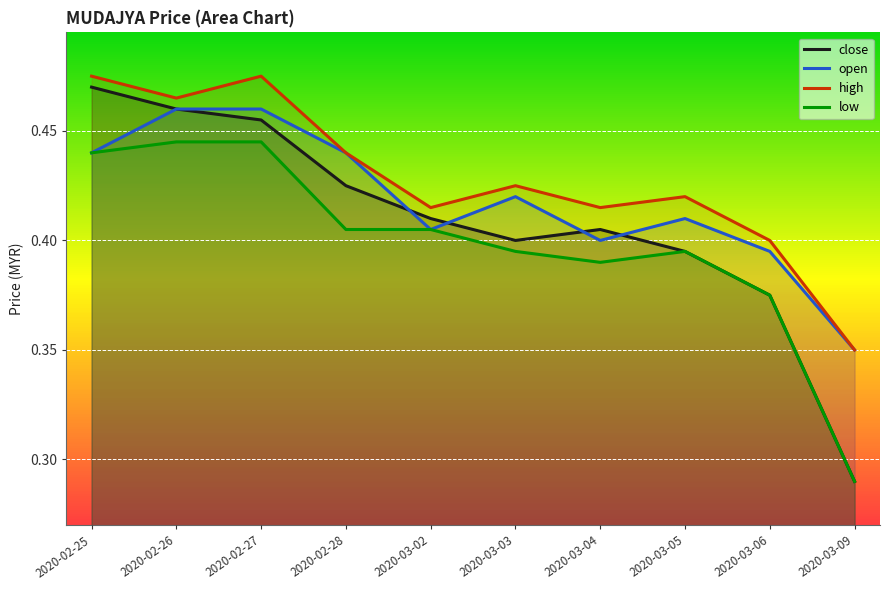

What are all the series names shown in the legend?

close, open, high, low